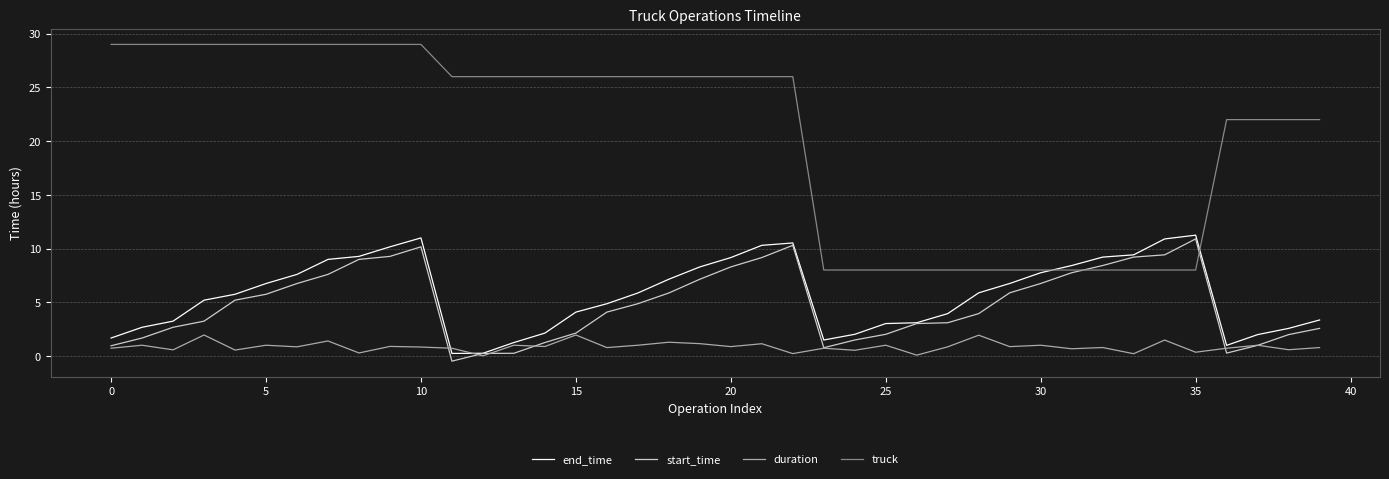

Which series has the largest range (max minus min)?

truck